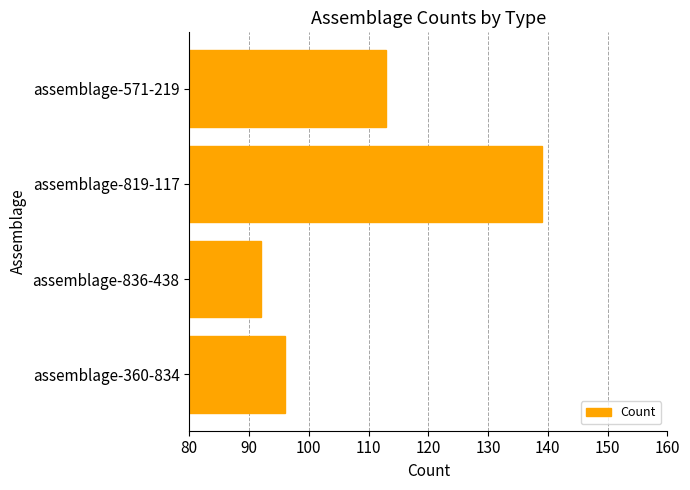

The chart shows a value of 139 at assemblage-819-117. True or false?

True